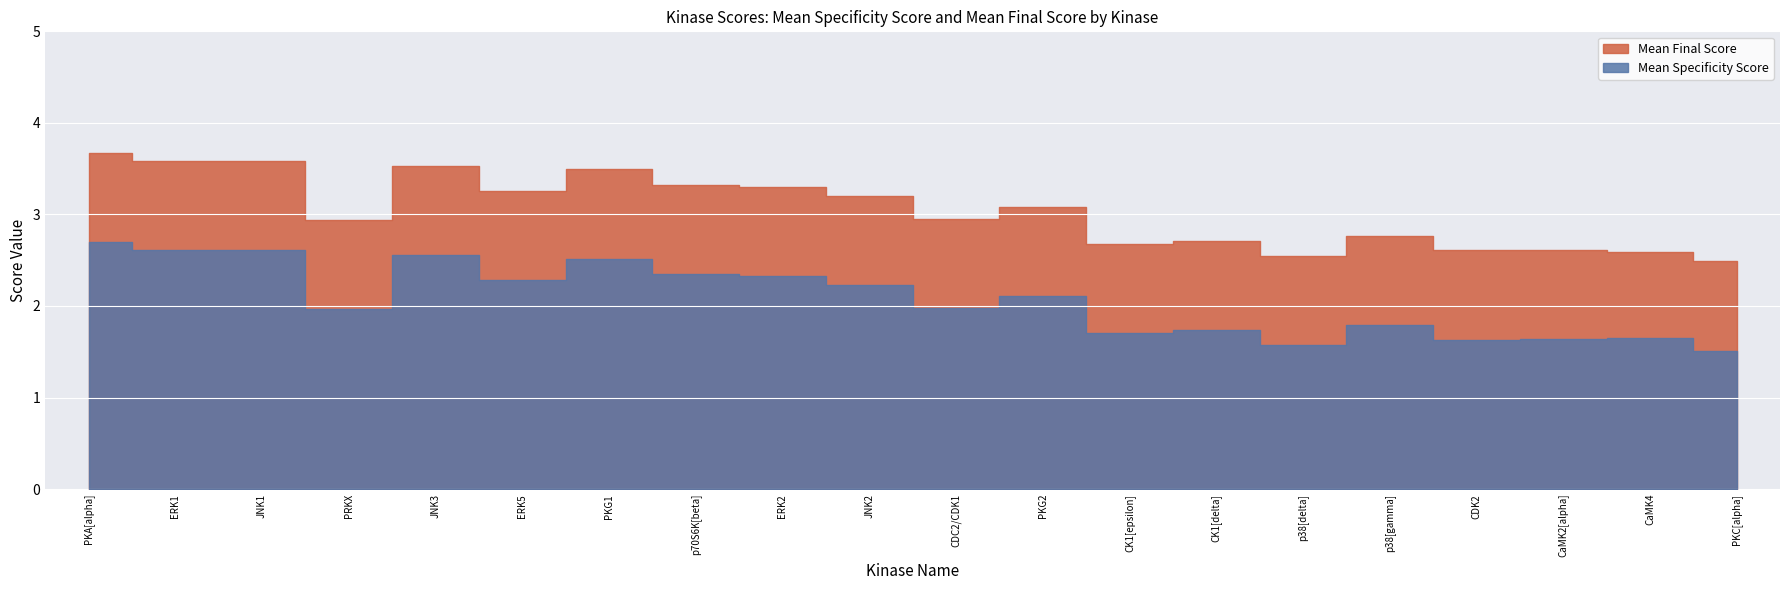

What is the value of the Mean Specificity Score point at the 12th from the left?

2.1